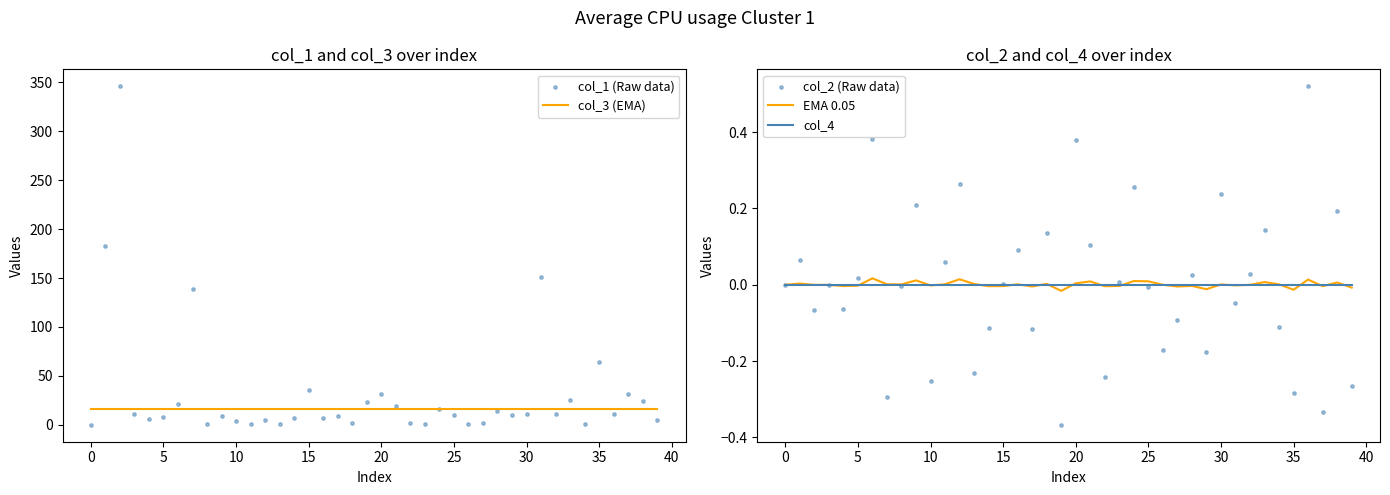

Is the value of col_4 at 31 greater than the value of EMA 0.05 at 25?

No